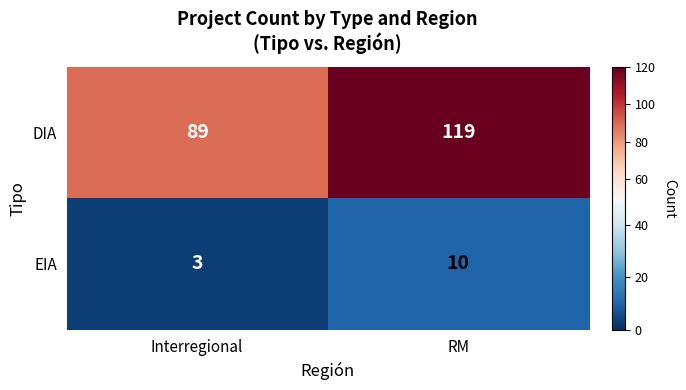

The value of DIA at Interregional is 142. True or false?

False